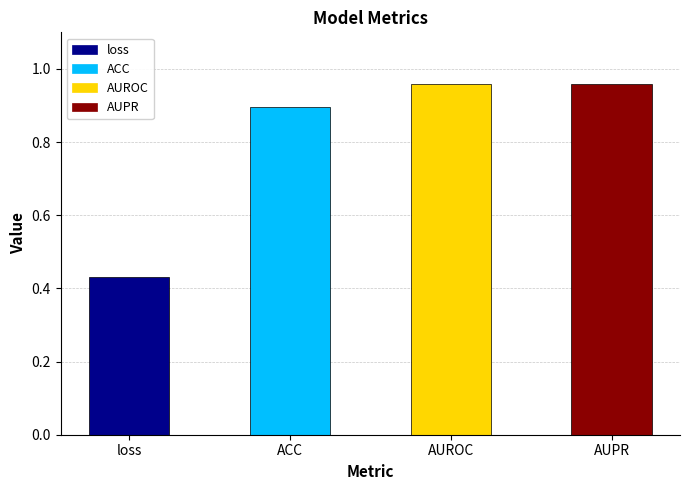

Which category has the lowest value across all series?

loss